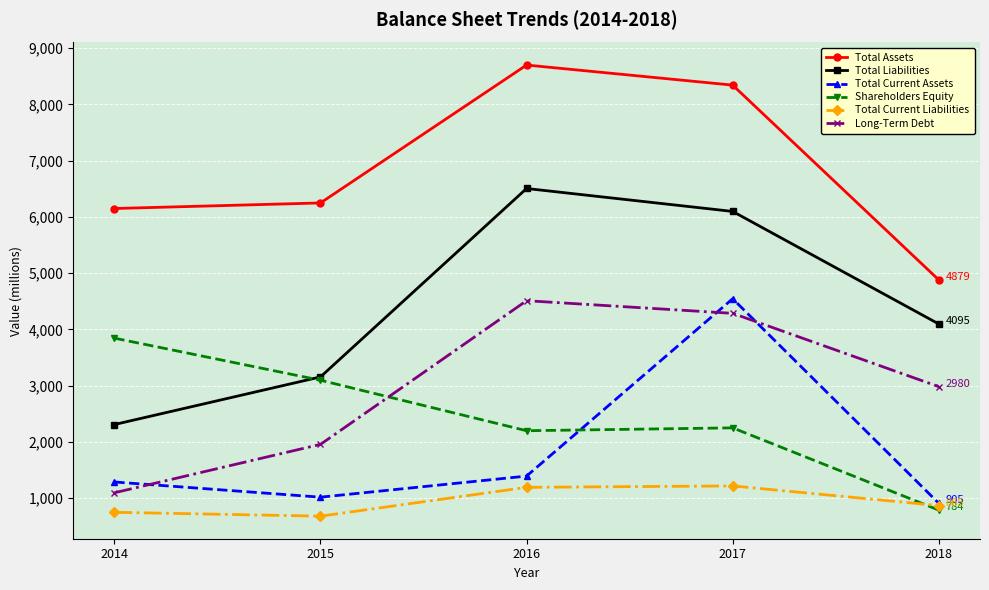

Which series changed the most between 2015 and 2017?

Total Current Assets